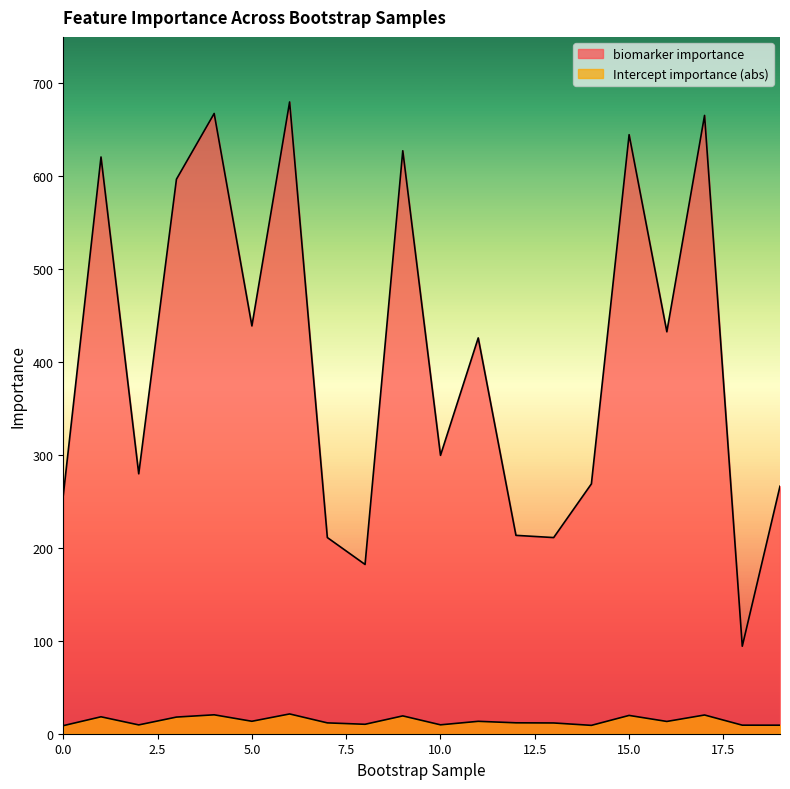

Which has a higher value, 11 or 12?

11